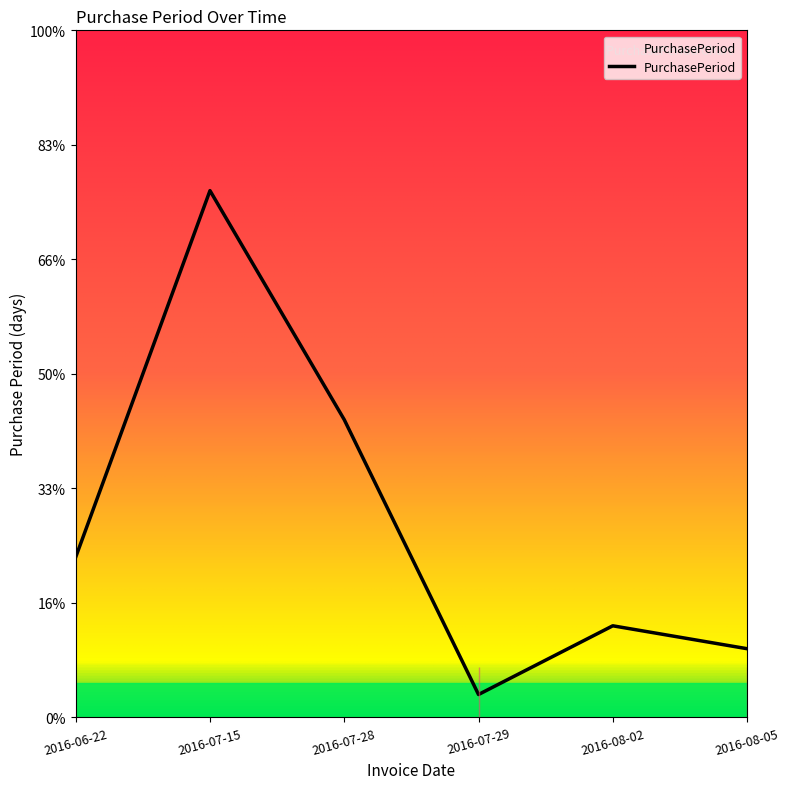

How many points are lower than both their immediate neighbors (excluding endpoints)?

1